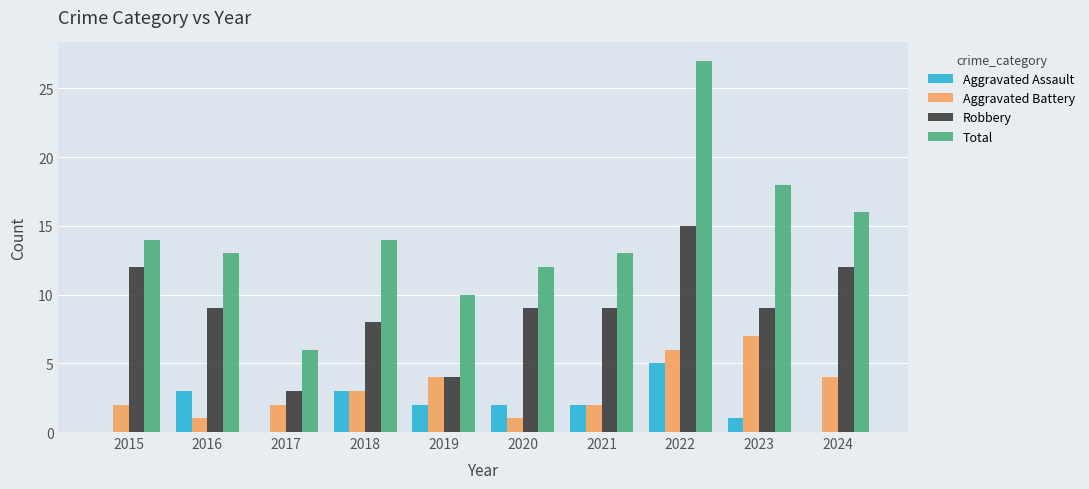

What value does the Aggravated Assault series have at 2016?

3